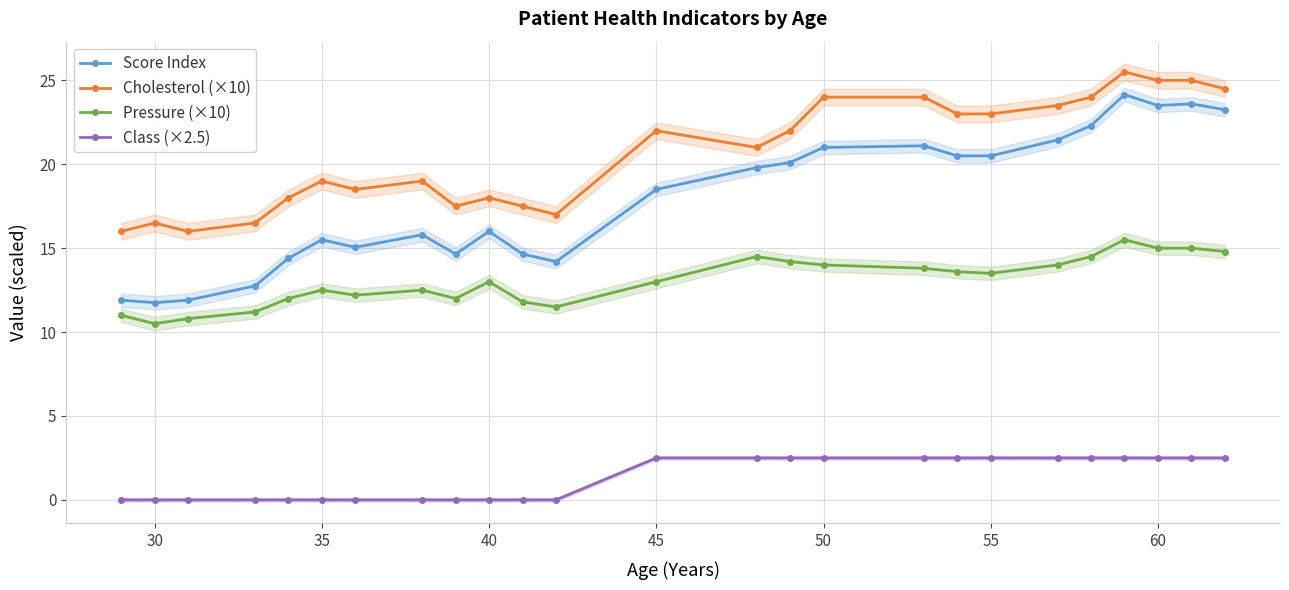

True or false: Pressure (×10) has more than 1 interior local peaks.

True